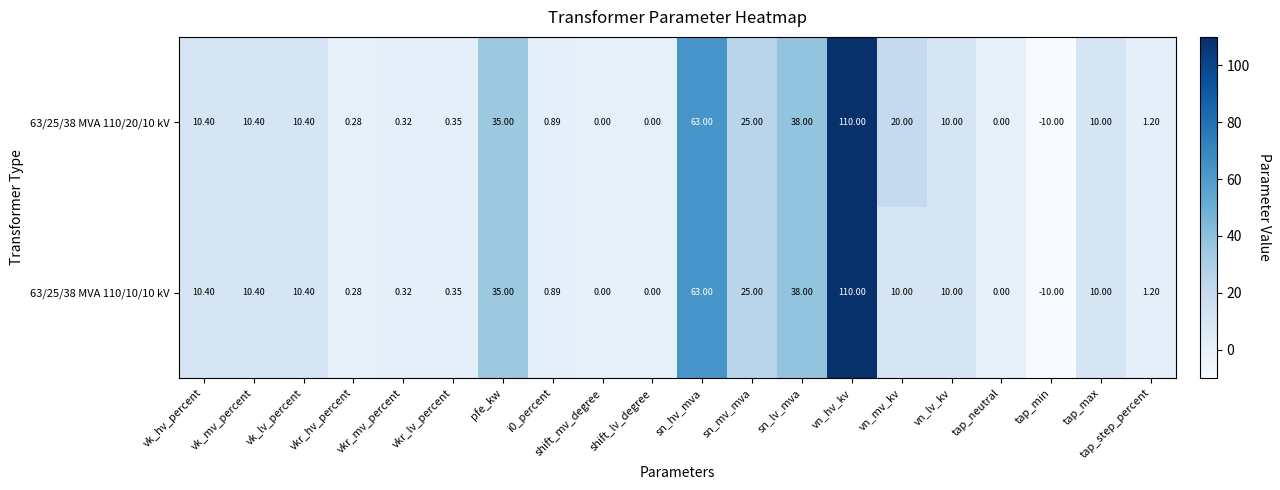

Which category has the lowest value in the 63/25/38 MVA 110/20/10 kV series?

tap_min